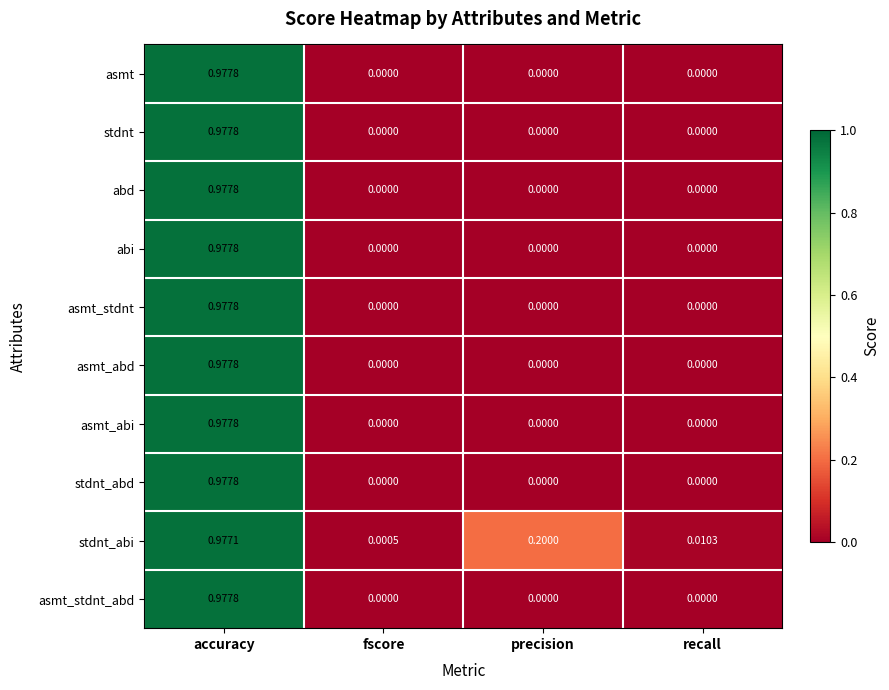

Which category has the highest value in the asmt_stdnt_abd series?

accuracy